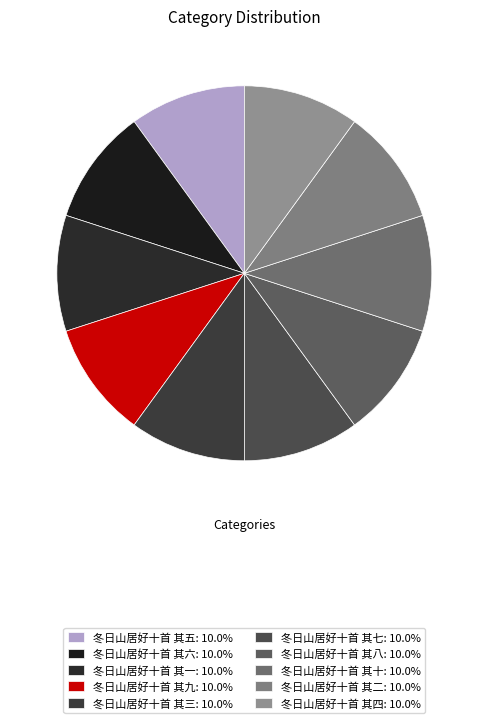

Which slice is the largest?

冬日山居好十首 其一